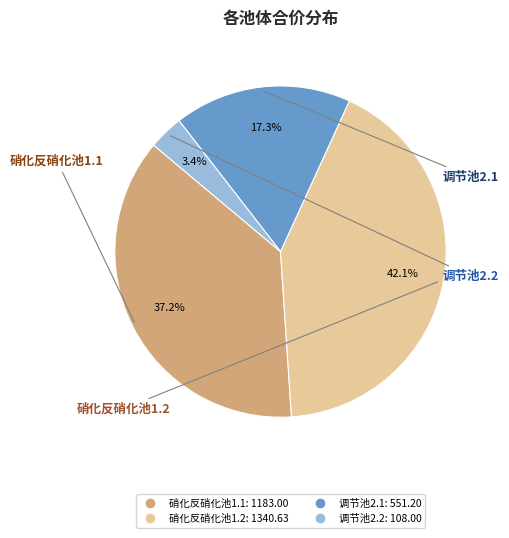

To the nearest percent, what portion does 调节池2.2 represent?

3%